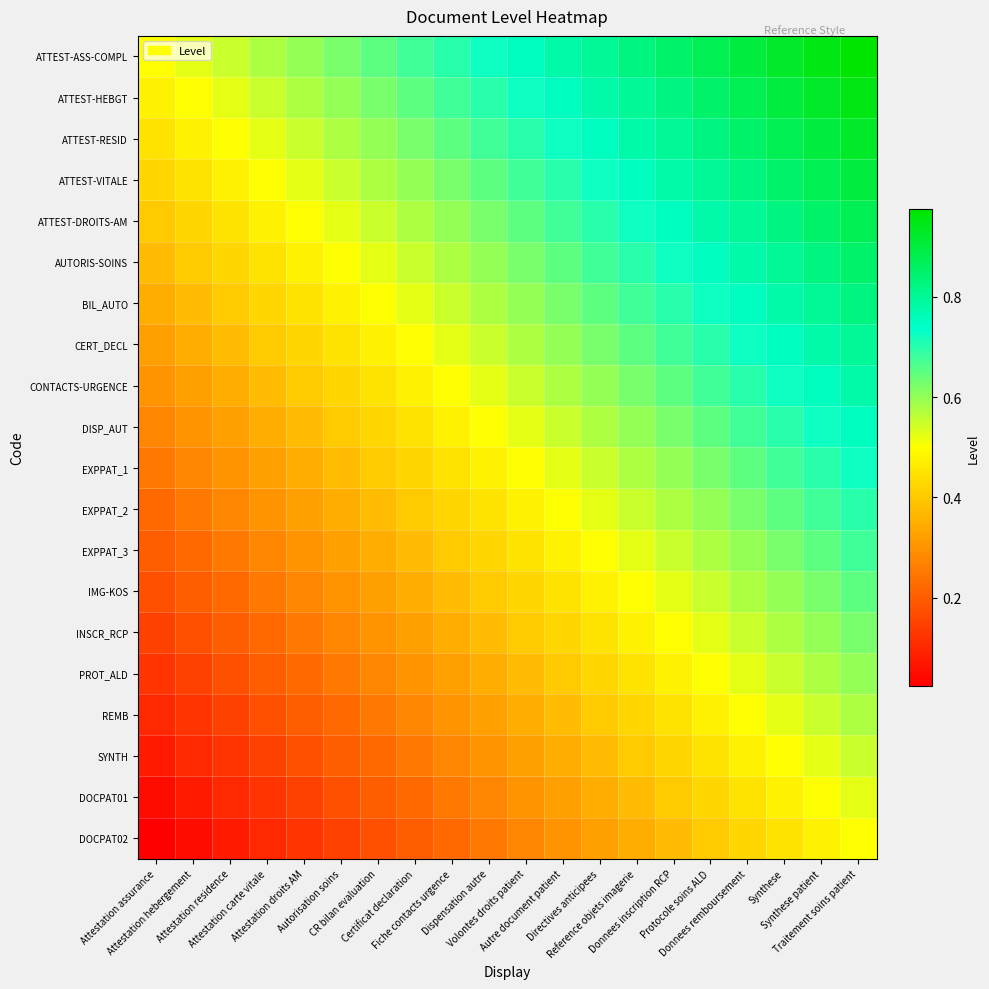

Rank the series by their maximum value, from lowest to highest.

DOCPAT02, DOCPAT01, SYNTH, REMB, PROT_ALD, INSCR_RCP, IMG-KOS, EXPPAT_3, EXPPAT_2, EXPPAT_1, DISP_AUT, CONTACTS-URGENCE, CERT_DECL, BIL_AUTO, AUTORIS-SOINS, ATTEST-DROITS-AM, ATTEST-VITALE, ATTEST-RESID, ATTEST-HEBGT, ATTEST-ASS-COMPL